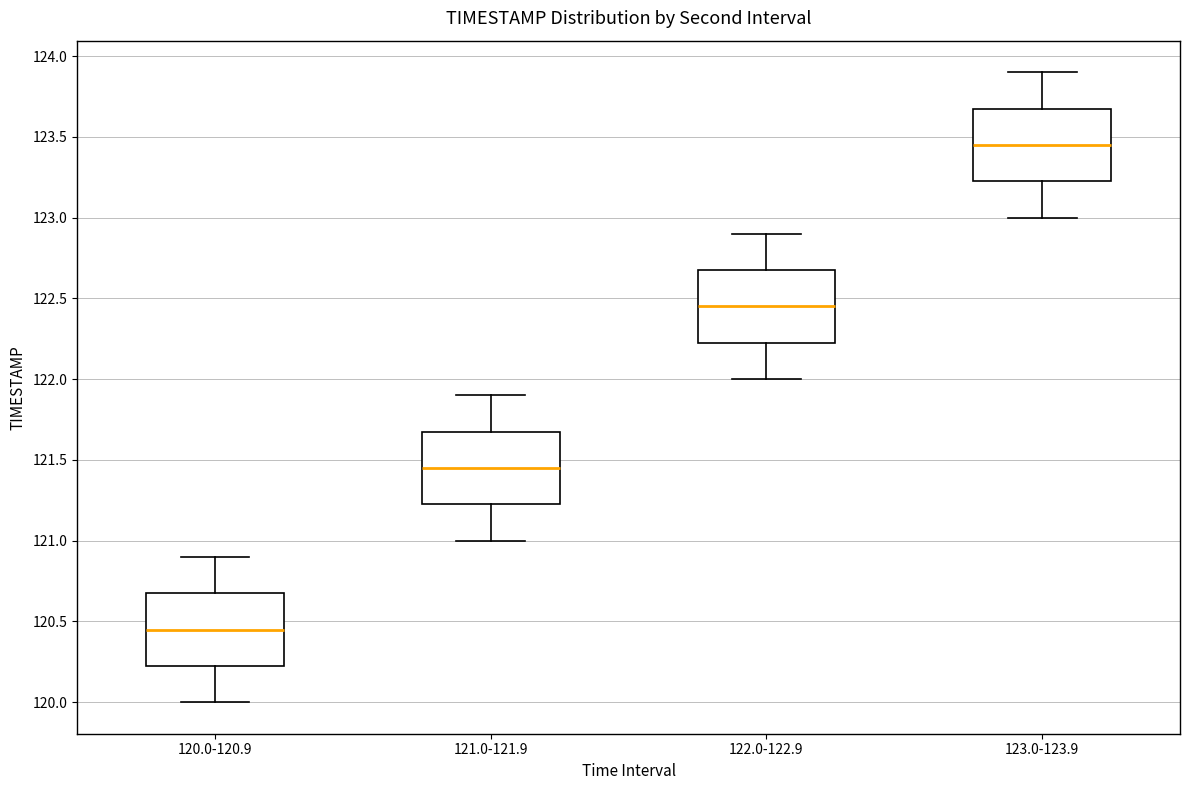

Reading left to right, transcribe this box plot: for each box, give where its median line is, the range the box spans, and where its two whiskers end, as read against the y-axis. The values are not printed on the chart, so give them approximately, as read against the axis.

120.0-120.9: median 120.45, box 120.25 to 120.70, whiskers 120.00 to 120.90
121.0-121.9: median 121.45, box 121.25 to 121.70, whiskers 121.00 to 121.90
122.0-122.9: median 122.45, box 122.25 to 122.70, whiskers 122.00 to 122.90
123.0-123.9: median 123.45, box 123.25 to 123.70, whiskers 123.00 to 123.90